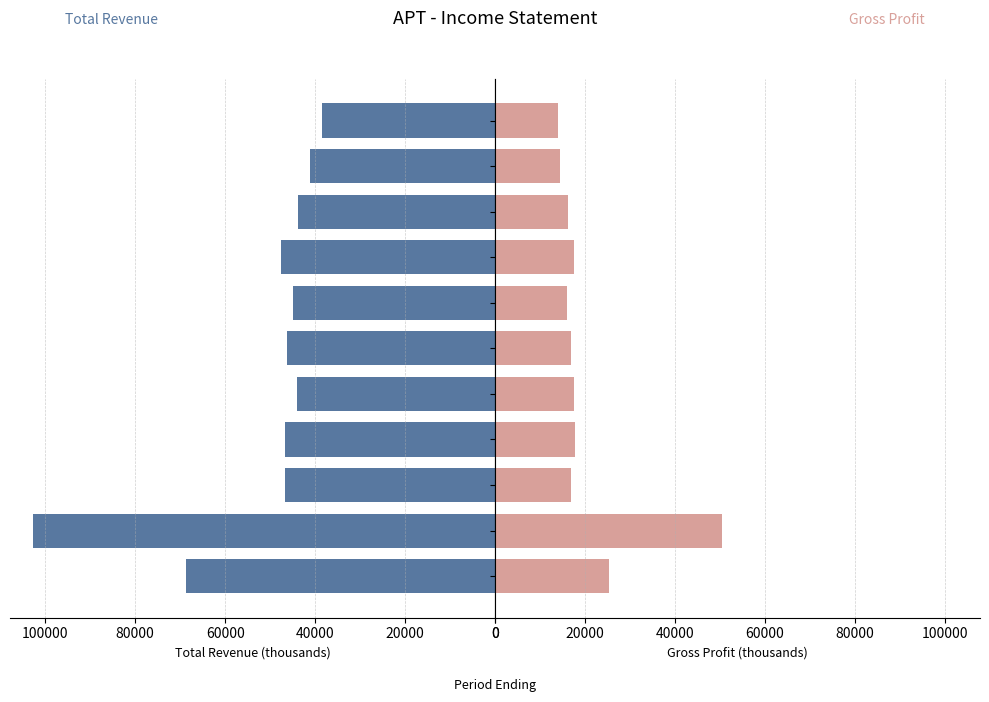

Rank the series by their average value, from highest to lowest.

Total Revenue, Gross Profit